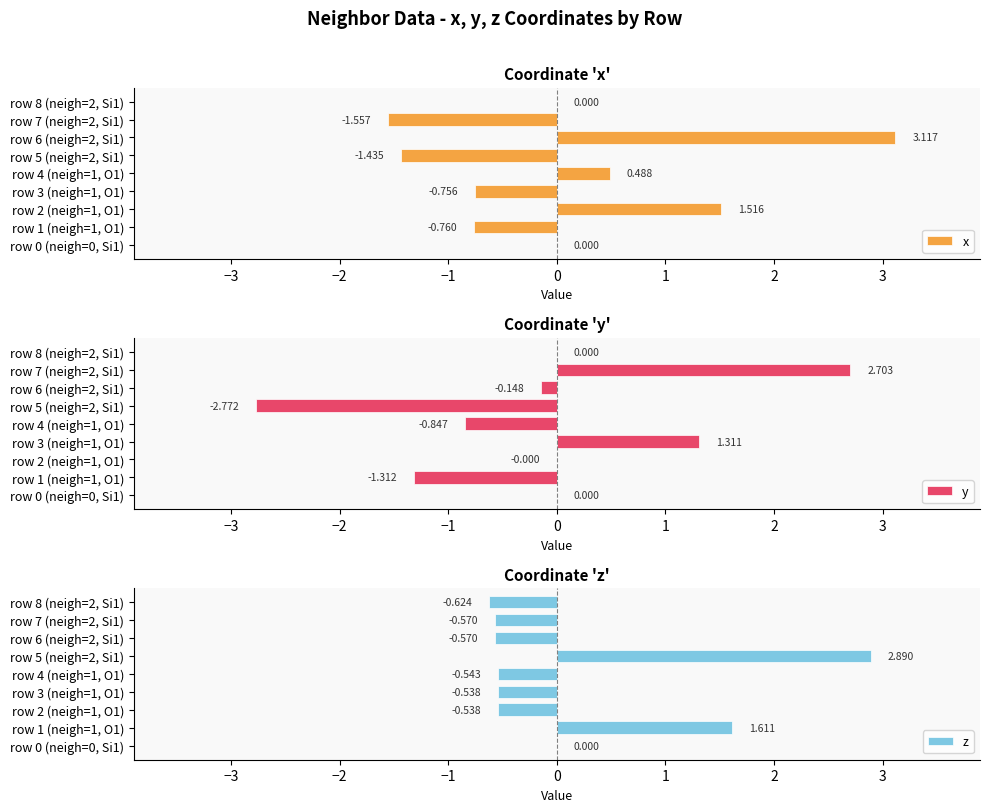

Which series changed the most between row 2 (neigh=1, O1) and row 6 (neigh=2, Si1)?

x